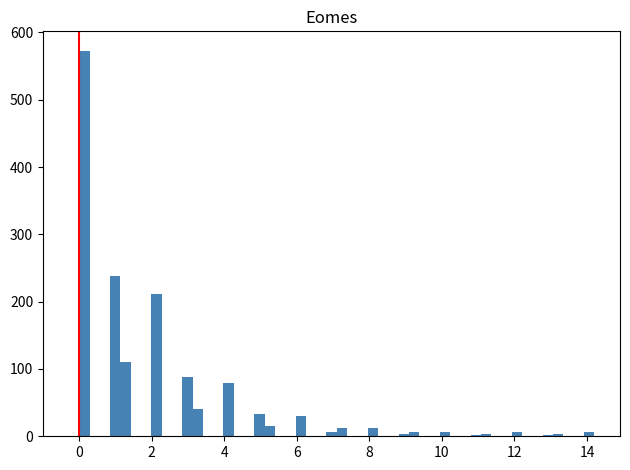

Read against the x-axis, roughly where is the centre of the tallest bar?

0.2